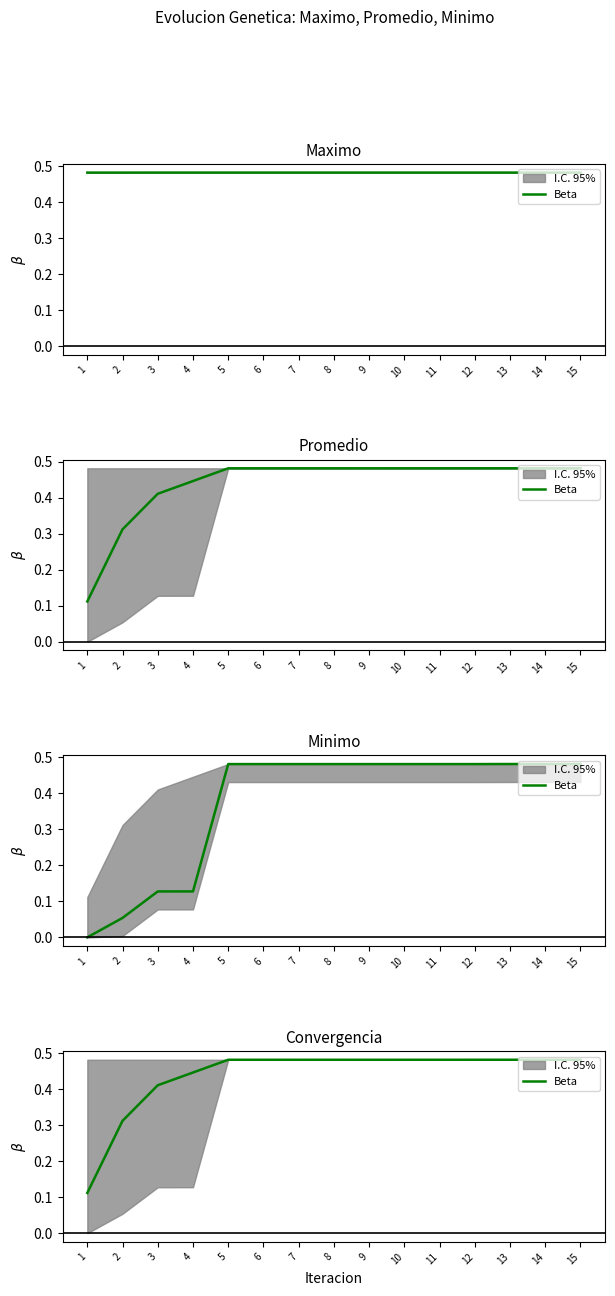

How many interior local valleys (lower than both neighbors) does the data have?

2